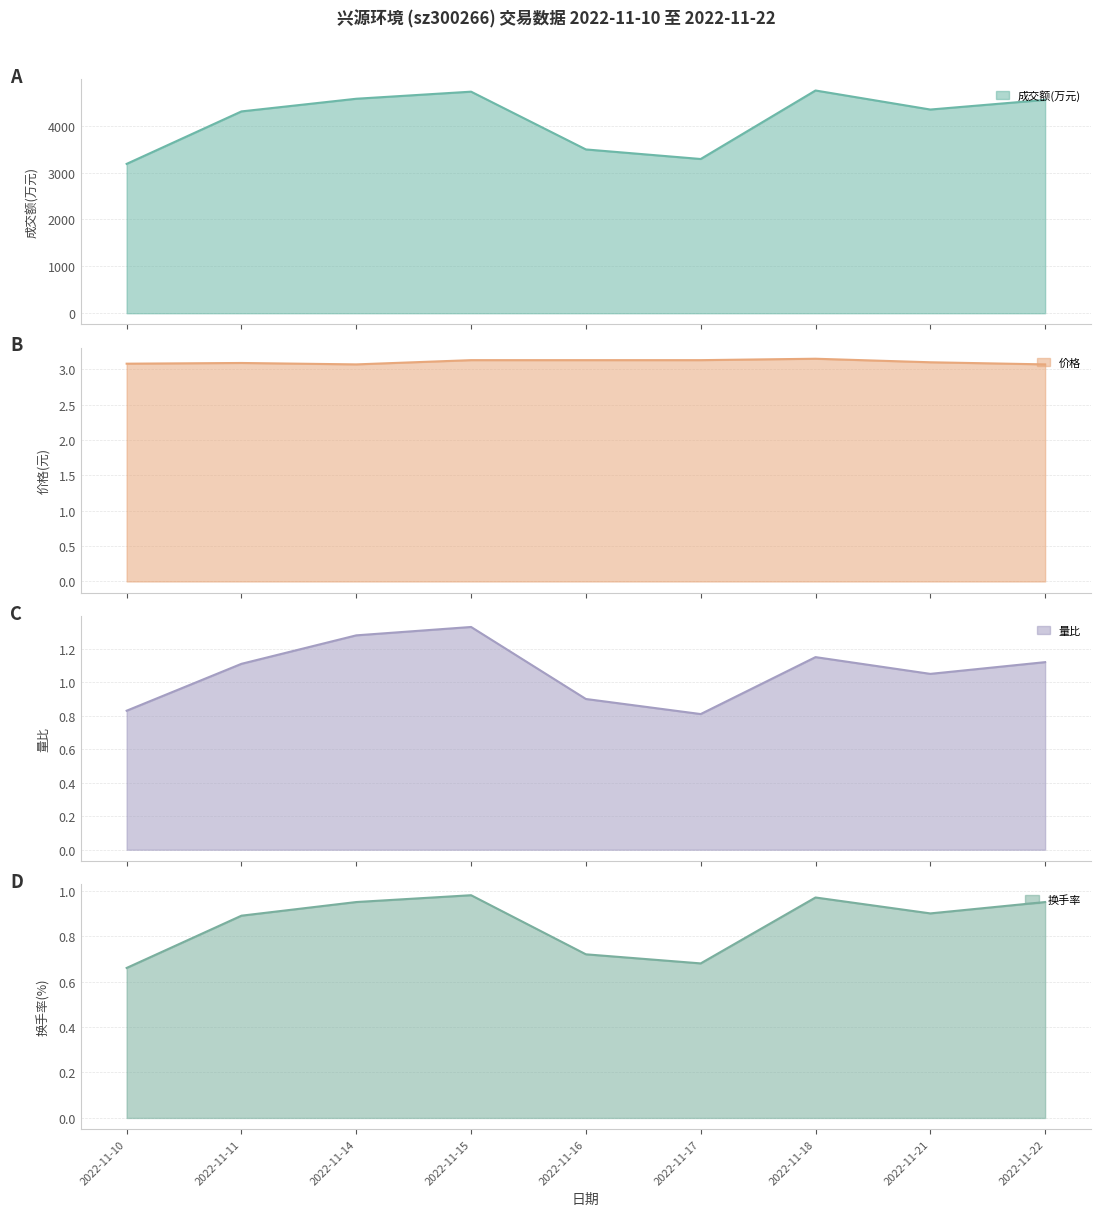

What is the difference between the 量比 values at 2022-11-15 and 2022-11-11?

0.2